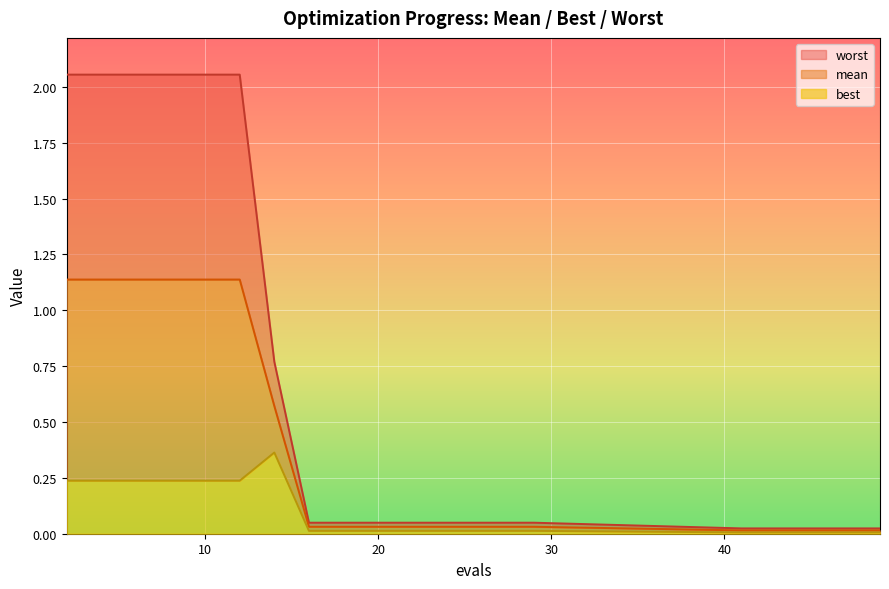

True or false: best and worst intersect in this chart.

False